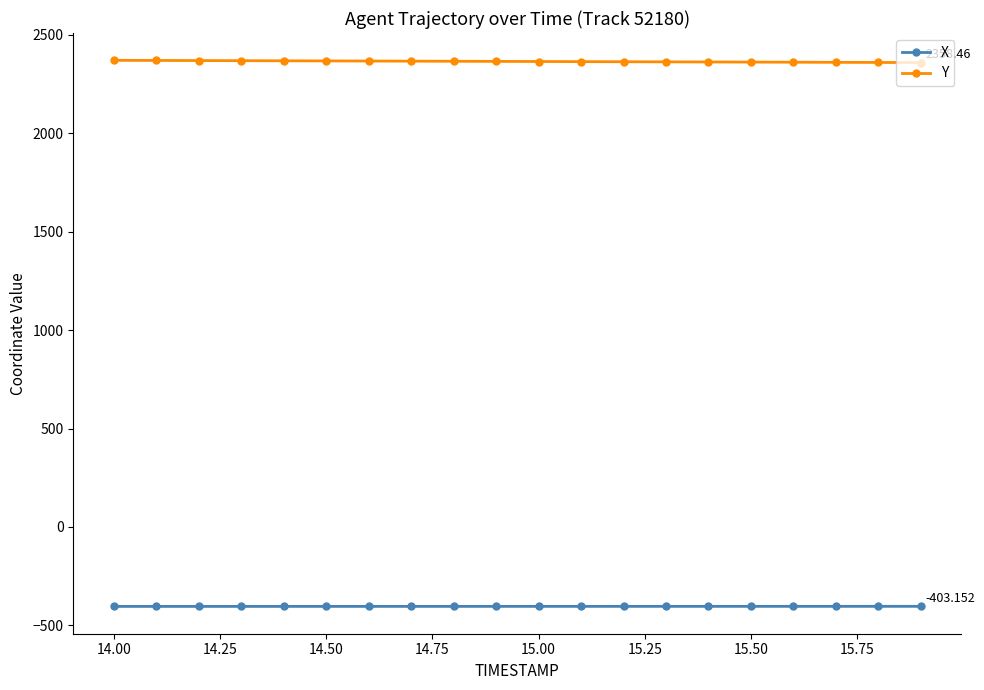

Count the number of categories in the chart.

20